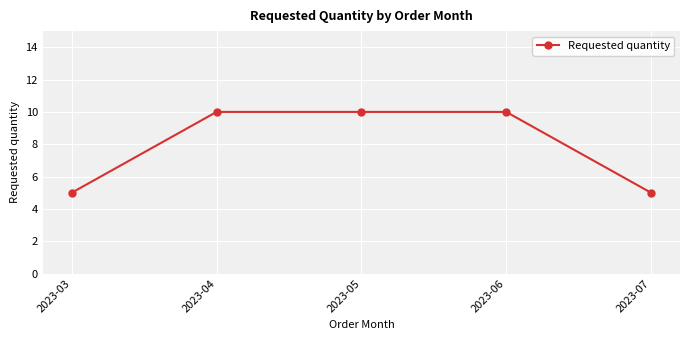

What is the value of the 4th point from the left?

10